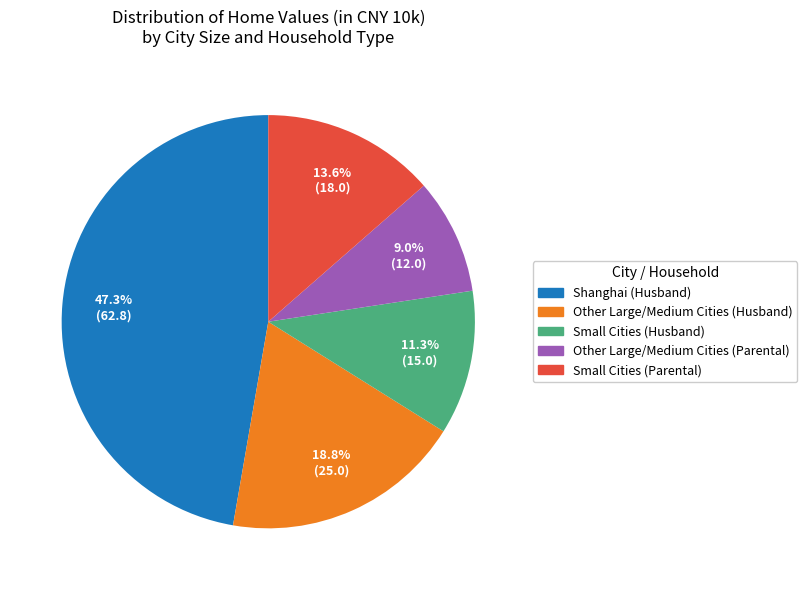

To the nearest percent, what is the difference between the Shanghai (Husband) and Small Cities (Husband) slice percentages?

36%